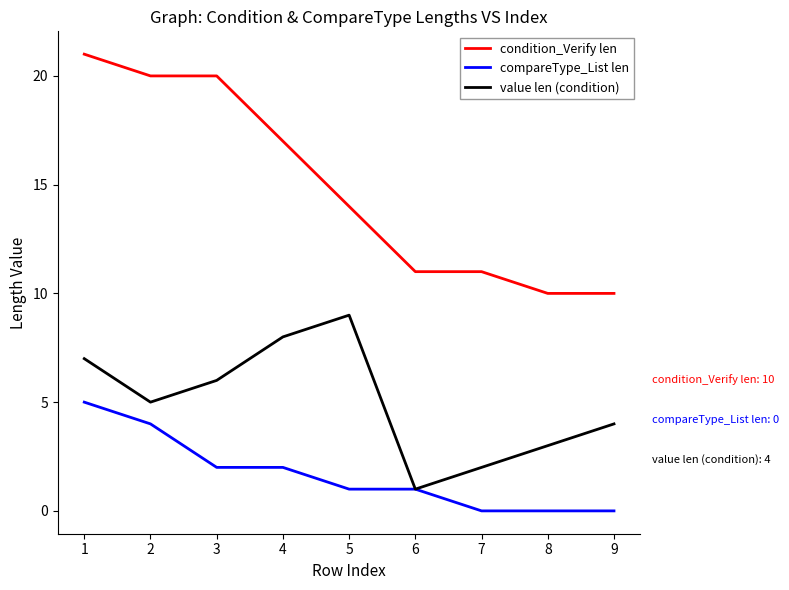

Between 4 and 8, which series saw the biggest shift?

condition_Verify len